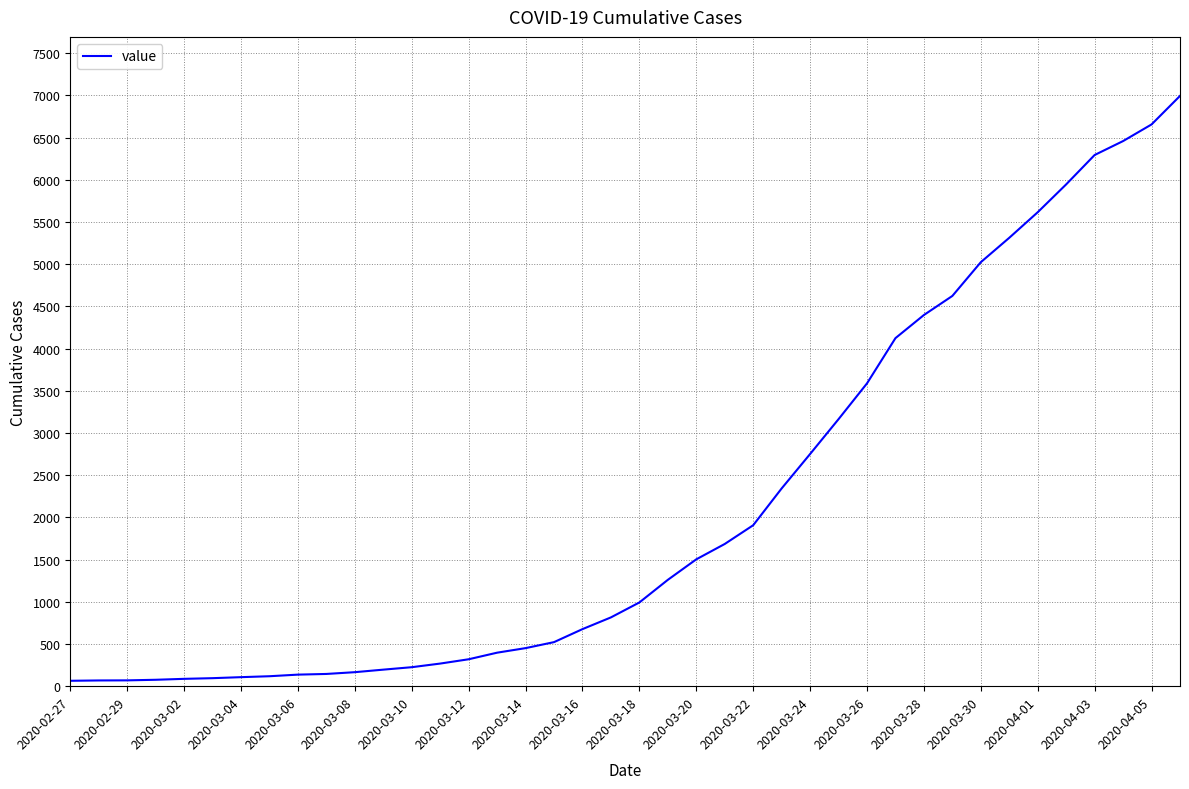

What is the minimum value shown in the chart?

64